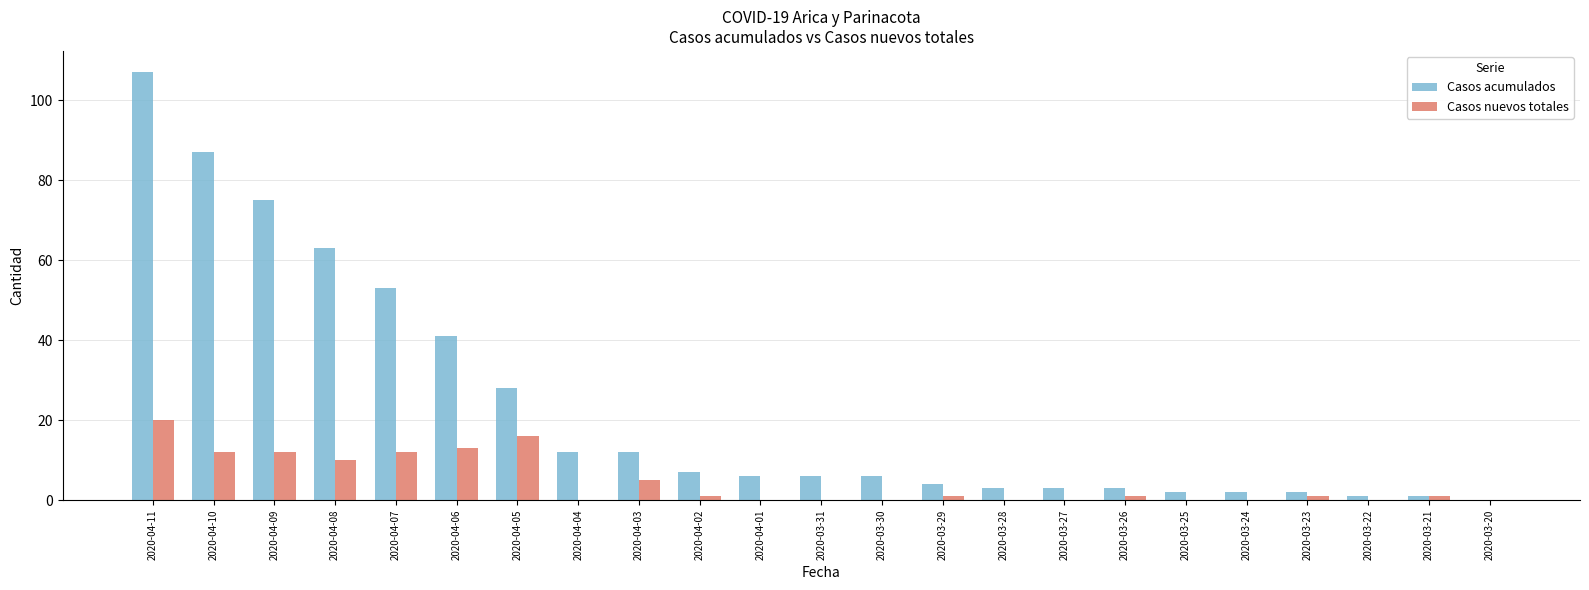

What is the sum of all Casos nuevos totales values?

105